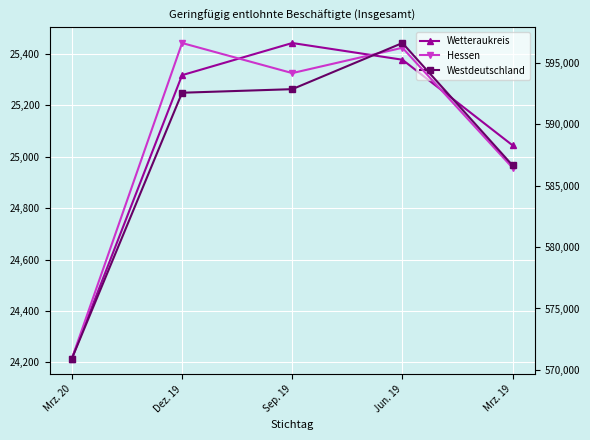

What is the sum of all Westdeutschland values?

33063084